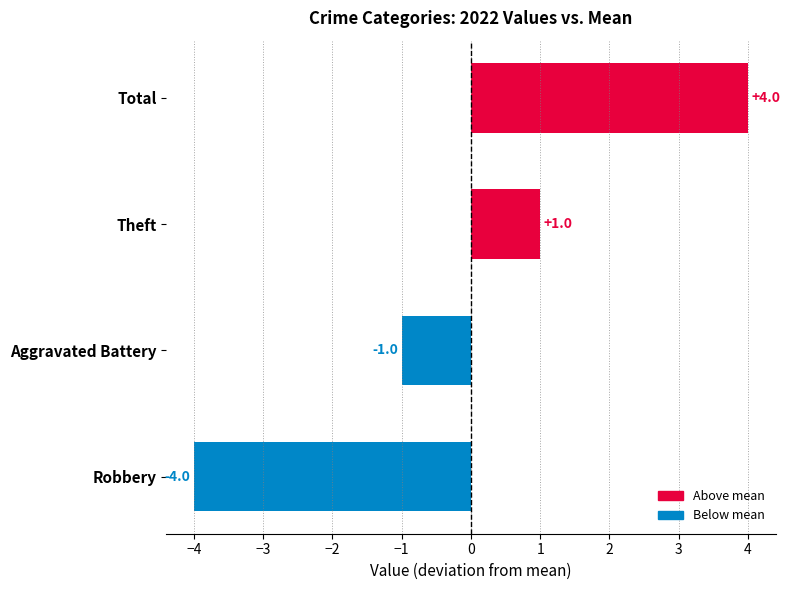

What is the smallest value displayed?

-4